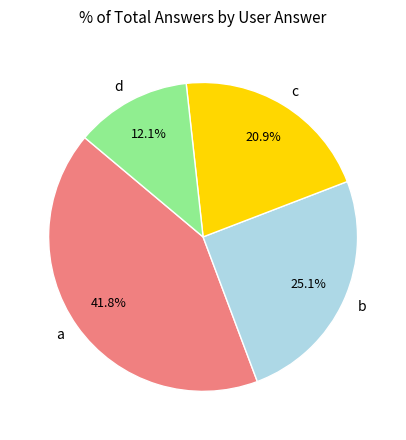

Is there a majority slice in this chart?

No